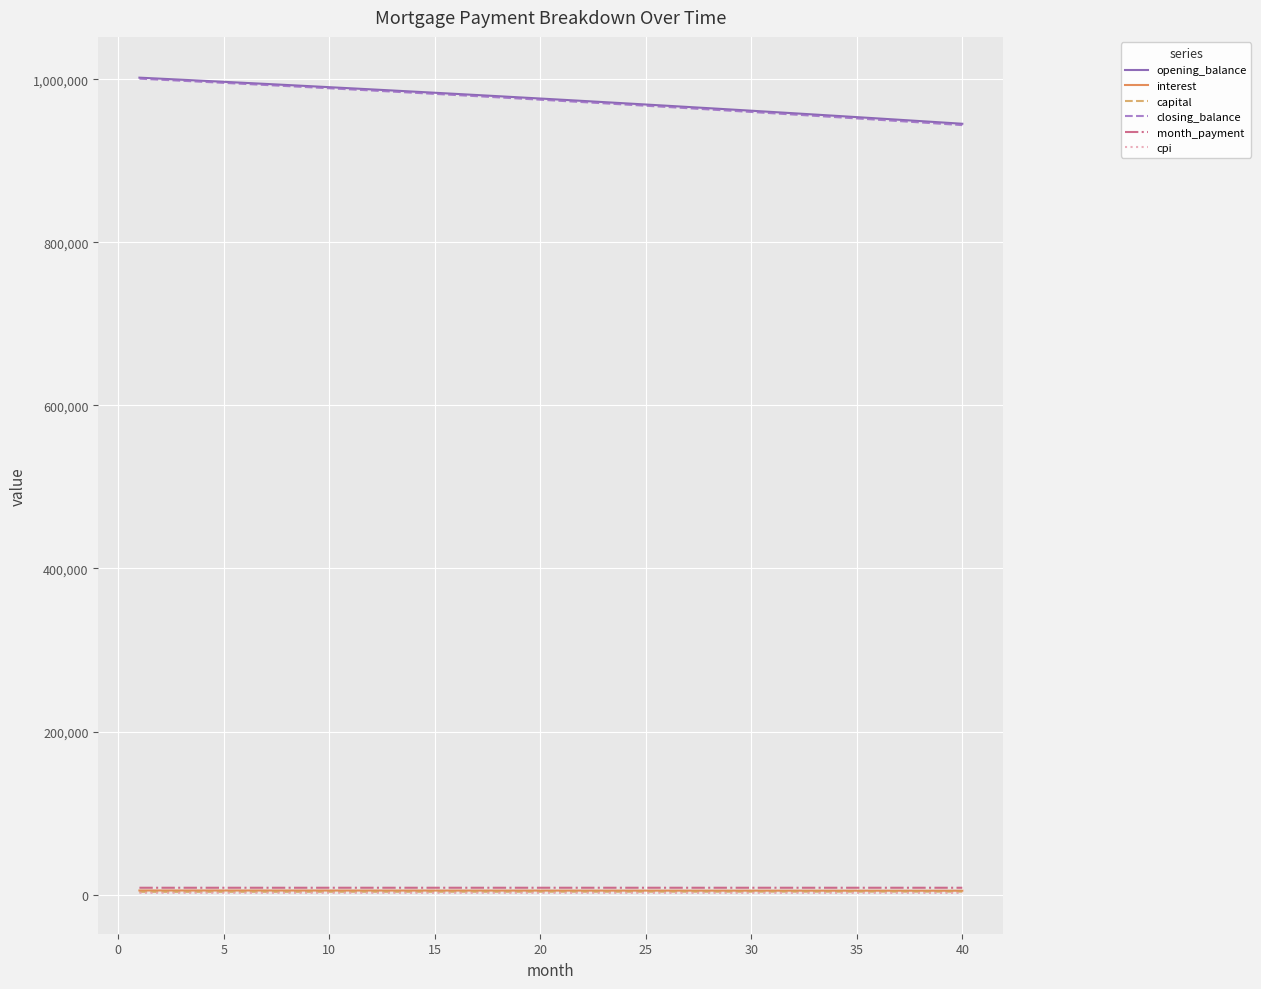

What is the greatest value displayed?

1002083.3